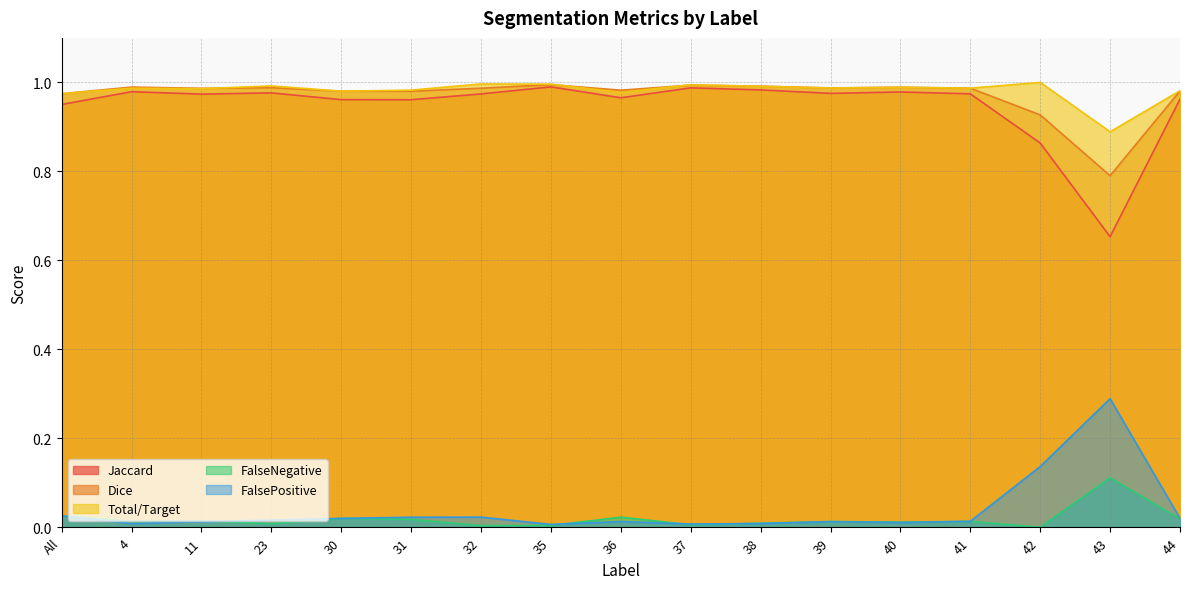

Is it true that Total/Target equals 1.0 at 42?

True